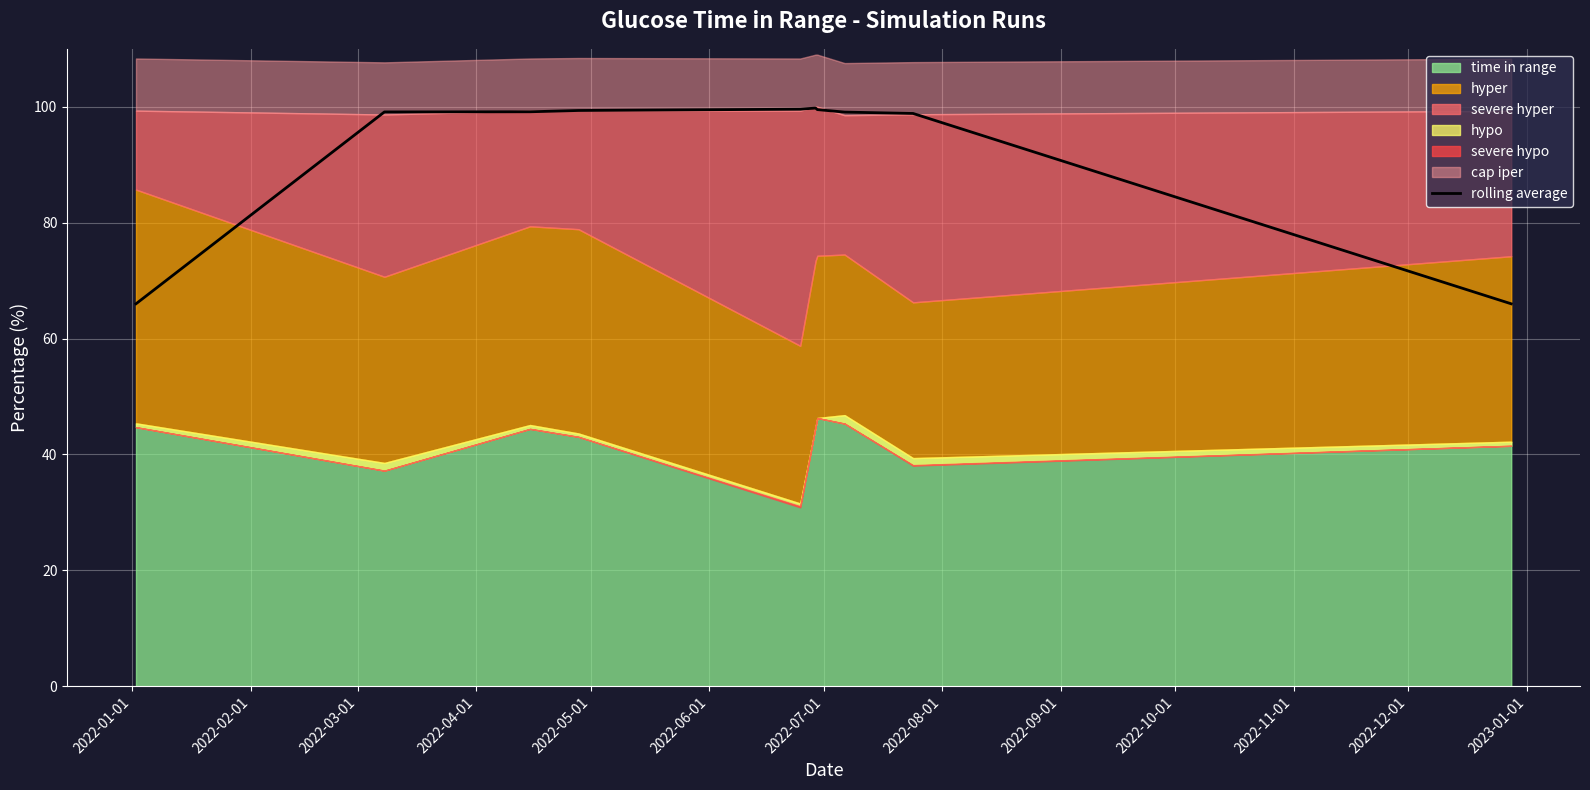

Between 2022-02-01 and 2022-09-01, which is larger?

2022-02-01